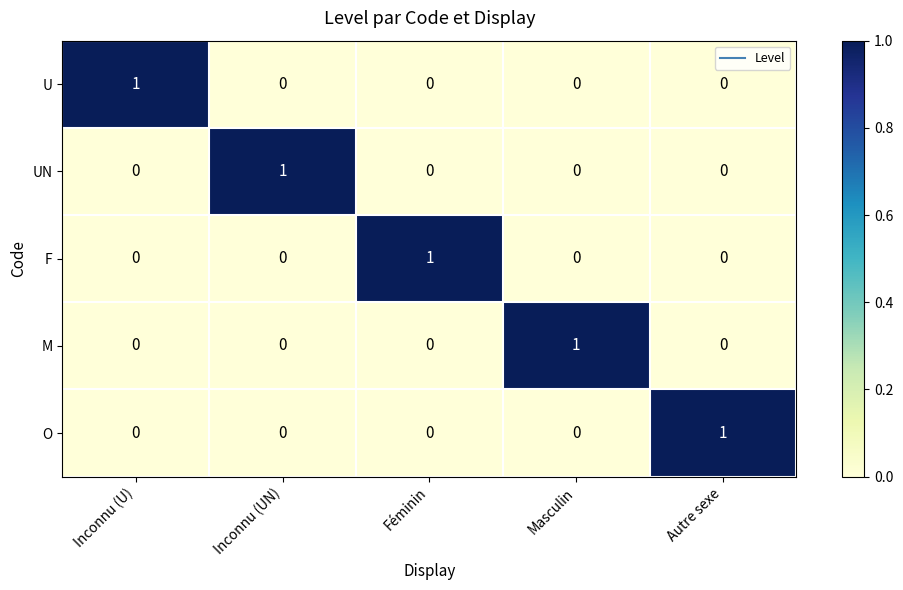

Reading left to right, list all the values displayed in this chart.

U: Inconnu (U)=1	Inconnu (UN)=0	Féminin=0	Masculin=0	Autre sexe=0
UN: Inconnu (U)=0	Inconnu (UN)=1	Féminin=0	Masculin=0	Autre sexe=0
F: Inconnu (U)=0	Inconnu (UN)=0	Féminin=1	Masculin=0	Autre sexe=0
M: Inconnu (U)=0	Inconnu (UN)=0	Féminin=0	Masculin=1	Autre sexe=0
O: Inconnu (U)=0	Inconnu (UN)=0	Féminin=0	Masculin=0	Autre sexe=1